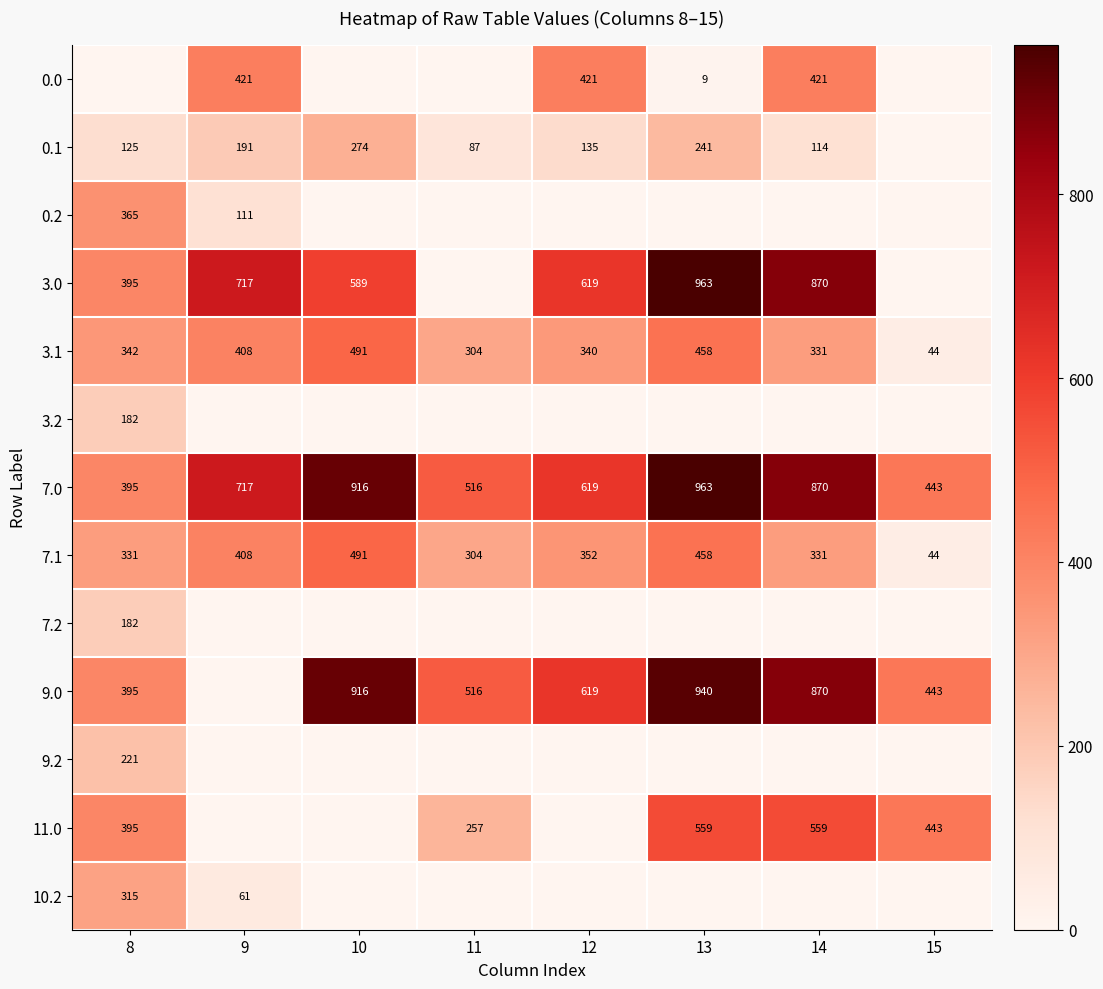

Rank the categories by 7.0 value from lowest to highest.

8, 15, 11, 12, 9, 14, 10, 13